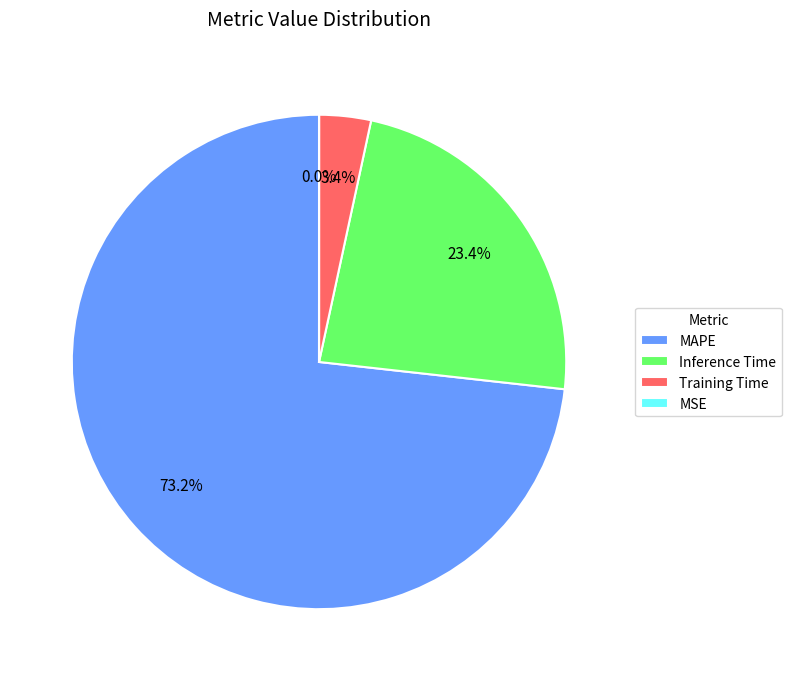

Does MAPE represent more than half of the total?

Yes